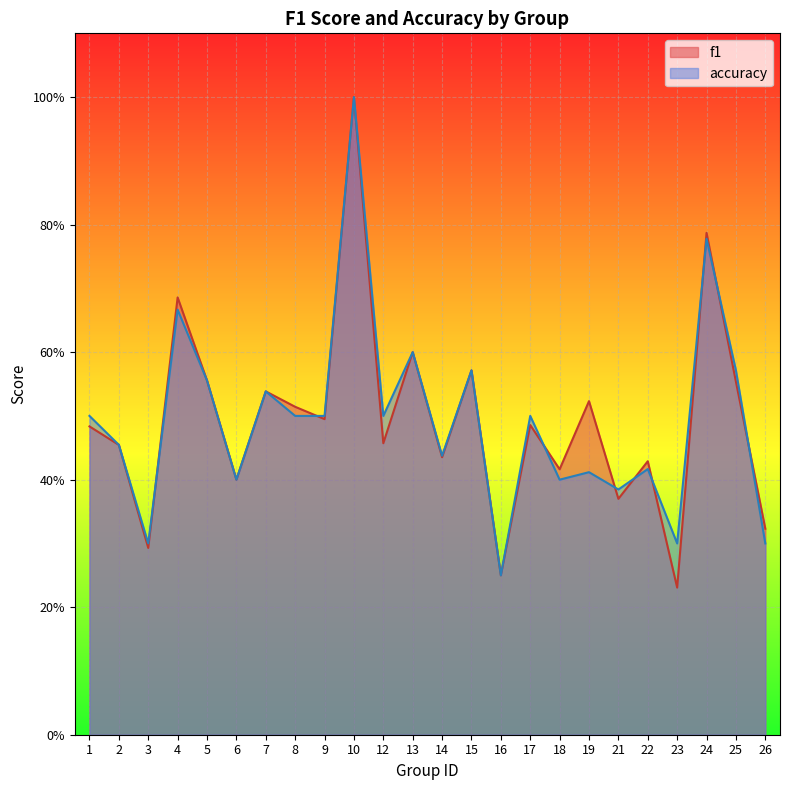

Does the chart display data point markers on the line(s)?

No